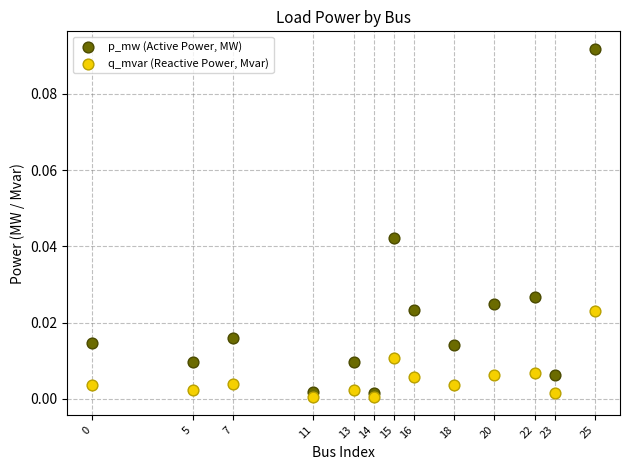

Across all data points, what is the range of X values (max minus min)?

25.0